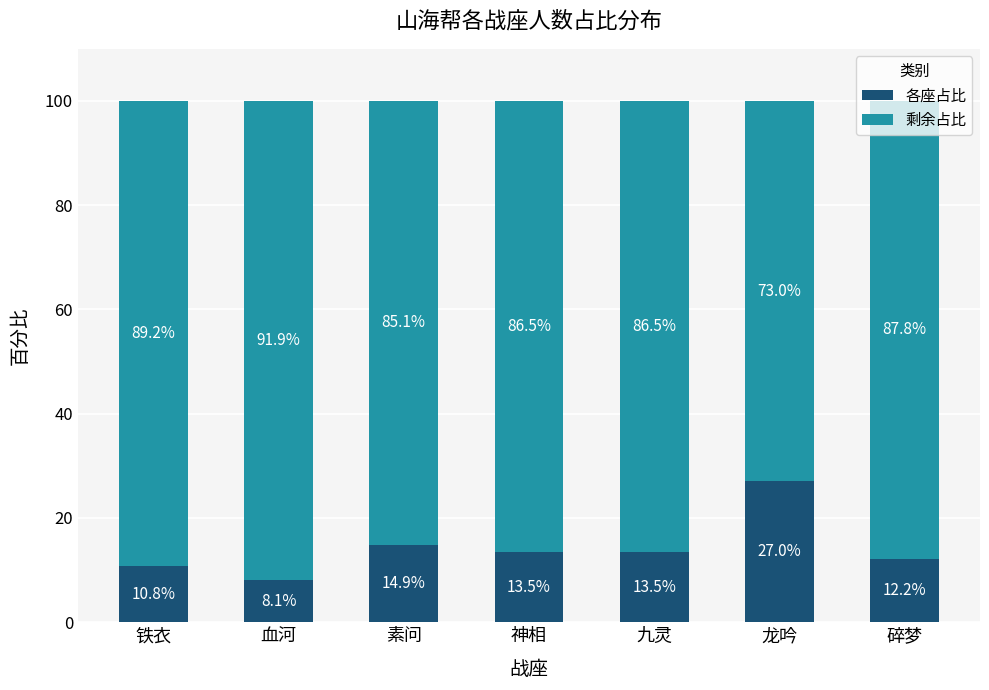

What is the total value across all series at 九灵?

100.0